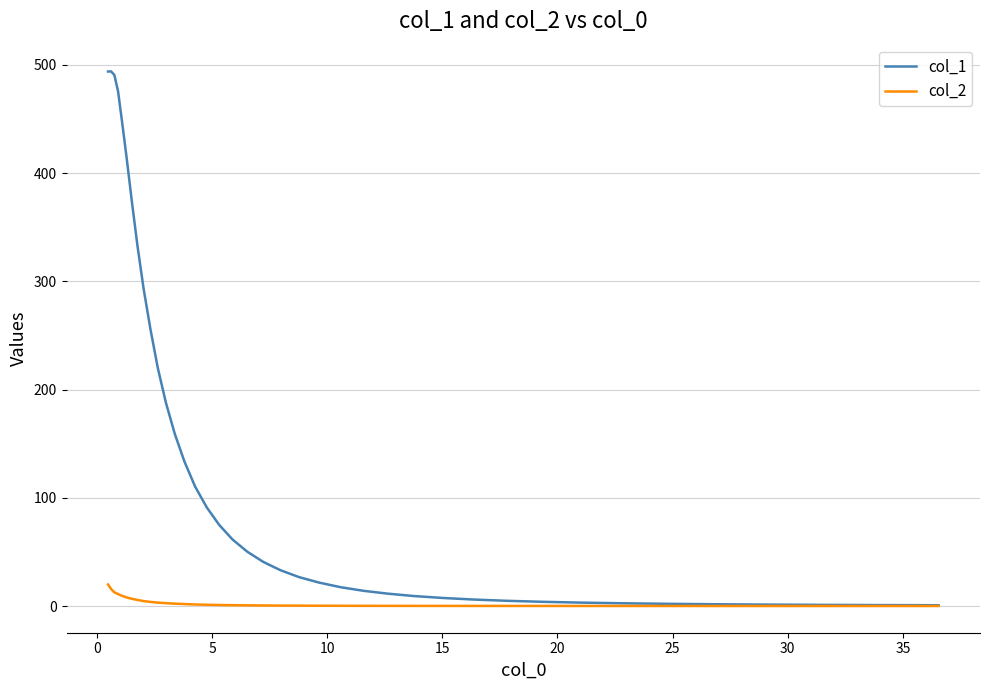

List the series in order of their overall mean, lowest first.

col_2, col_1